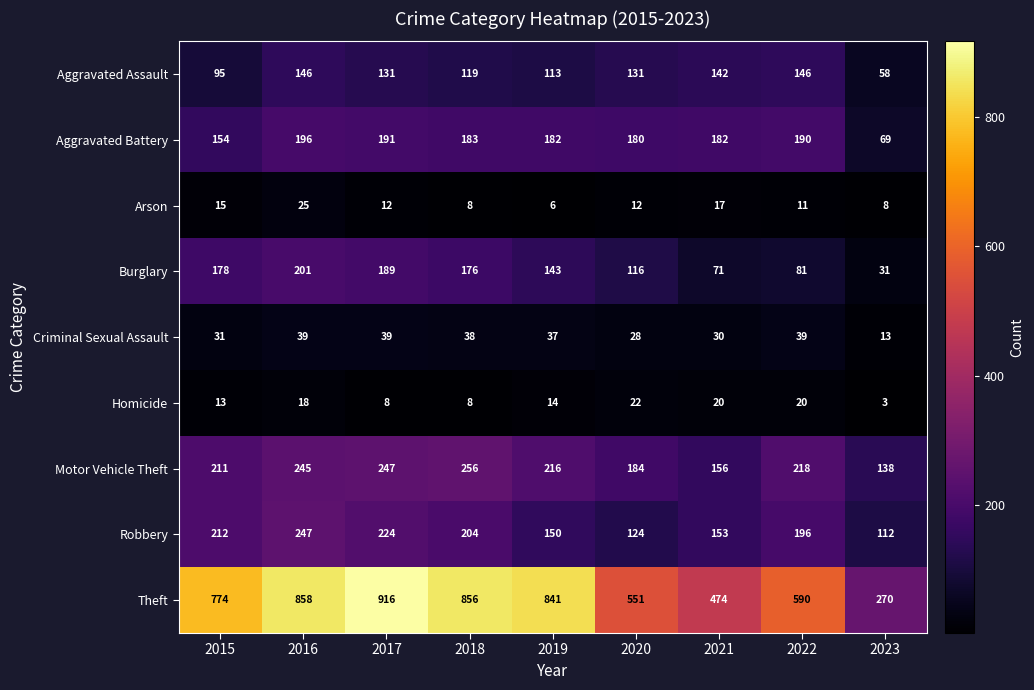

True or false: Robbery has a value of 82 at 2017.

False